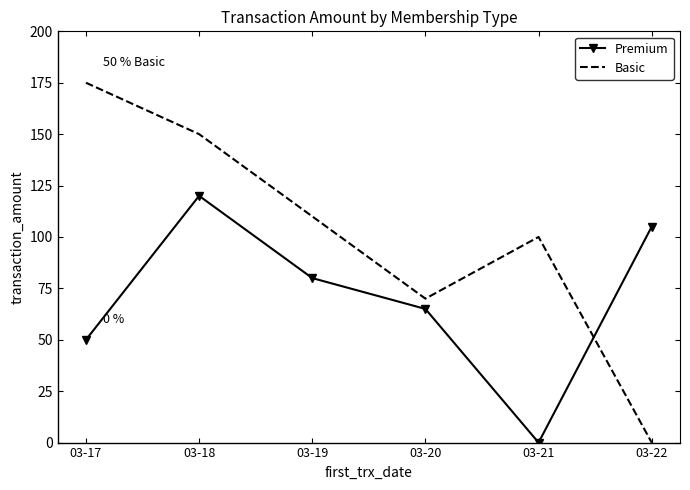

The Basic series shows 153 at 03-19. True or false?

False